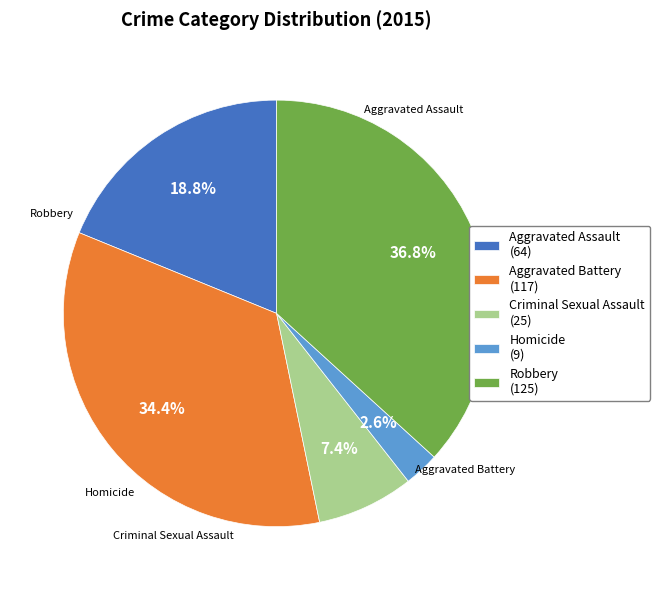

Is it true that Aggravated Assault is 19% of the pie?

True